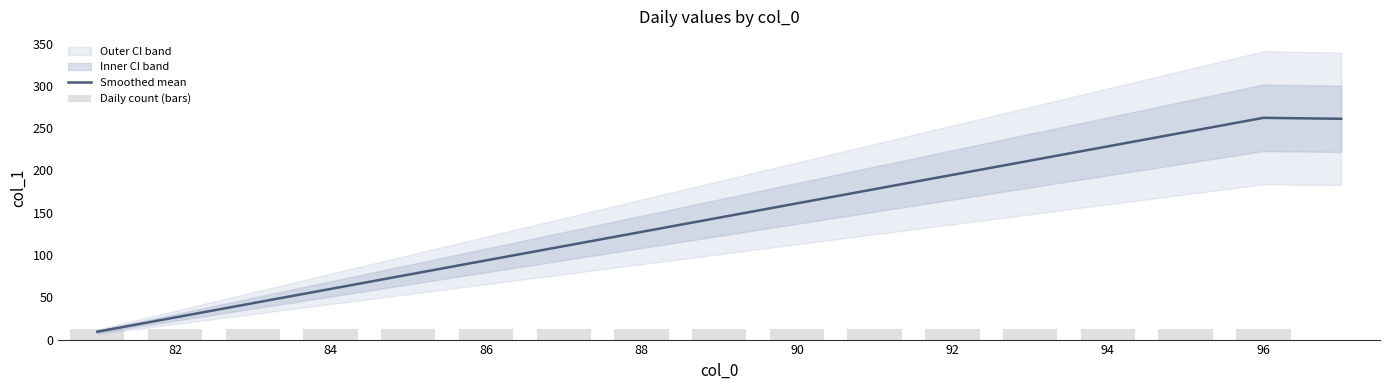

Does the chart contain any negative values?

No